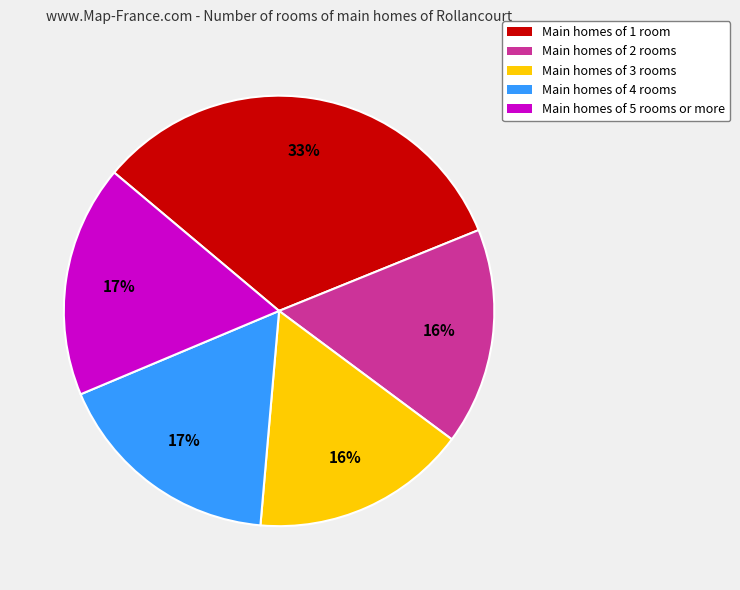

To the nearest percent, what is the difference between the largest and smallest slice percentages?

17%